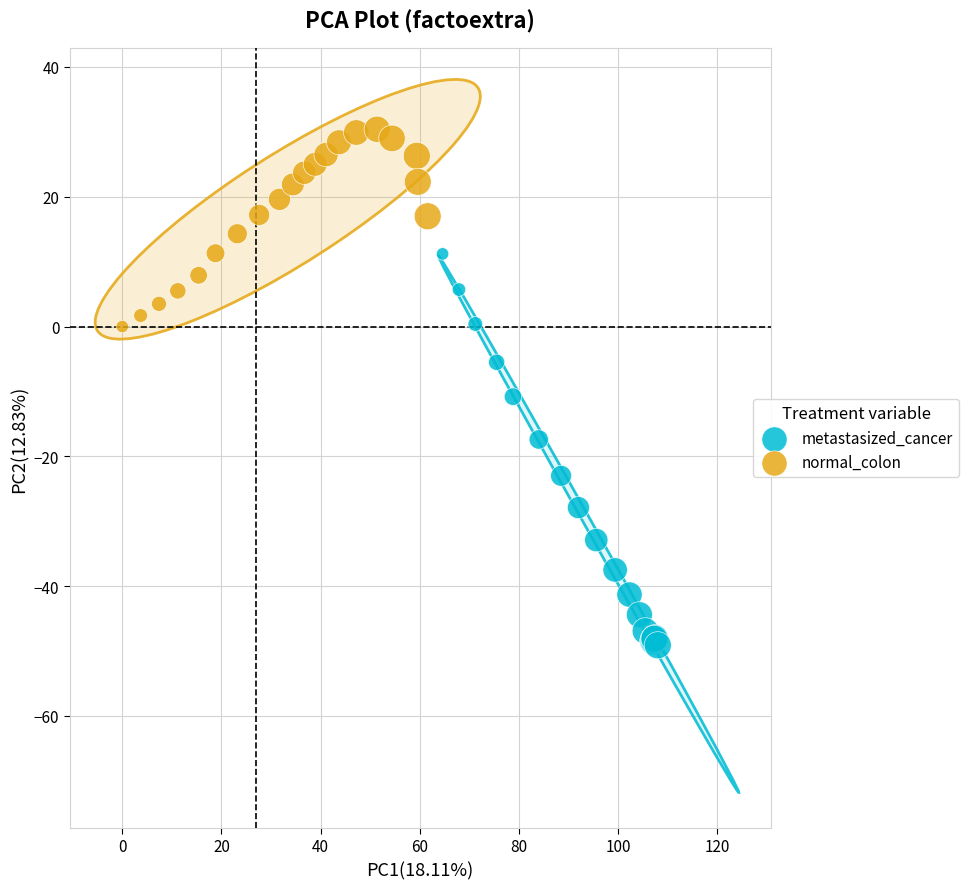

Which series has the widest spread of Y values?

metastasized_cancer